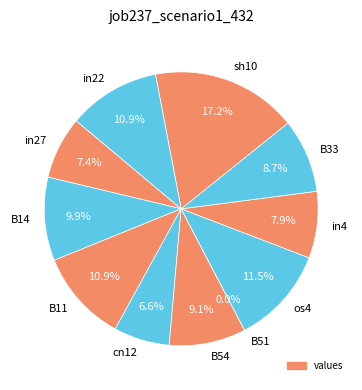

How many slices are in this pie chart?

11